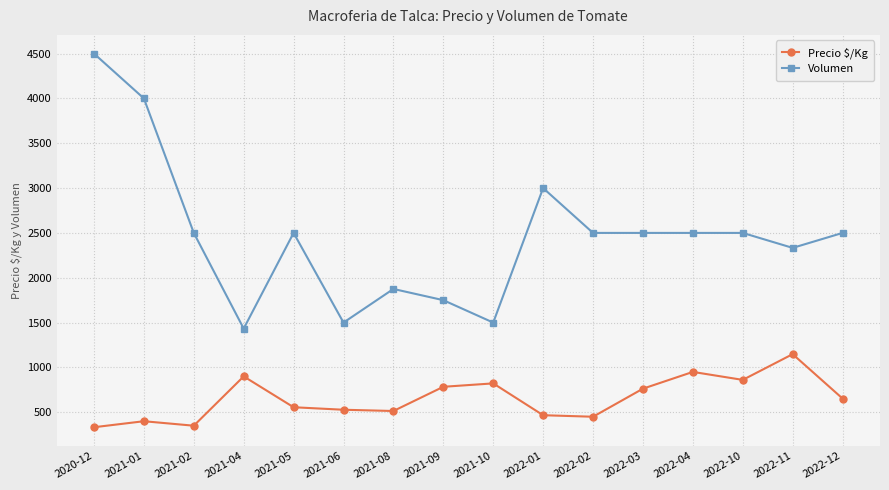

What is the average value of the Precio $/Kg series?

655